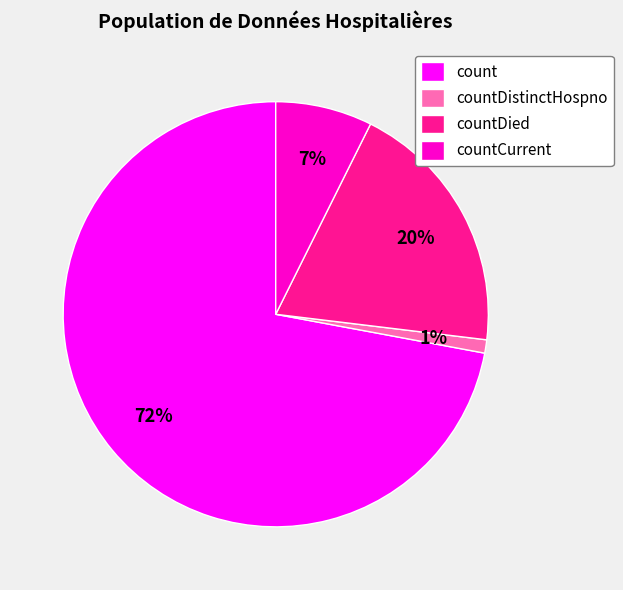

True or false: countCurrent accounts for 1% of the total.

False